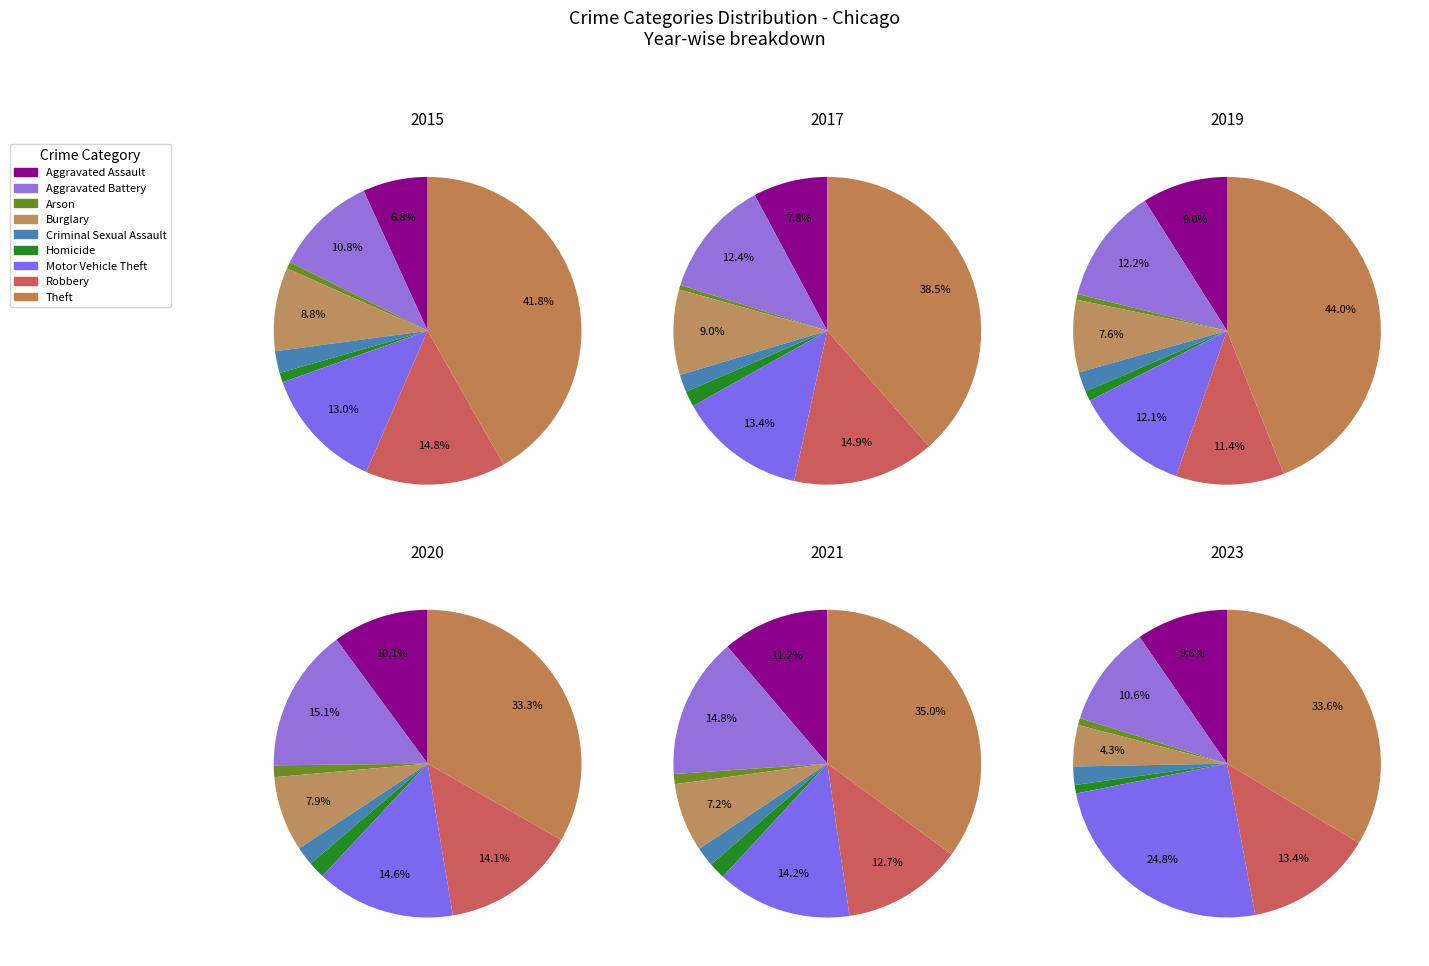

To the nearest percent, what percentage of the pie is Homicide?

1%